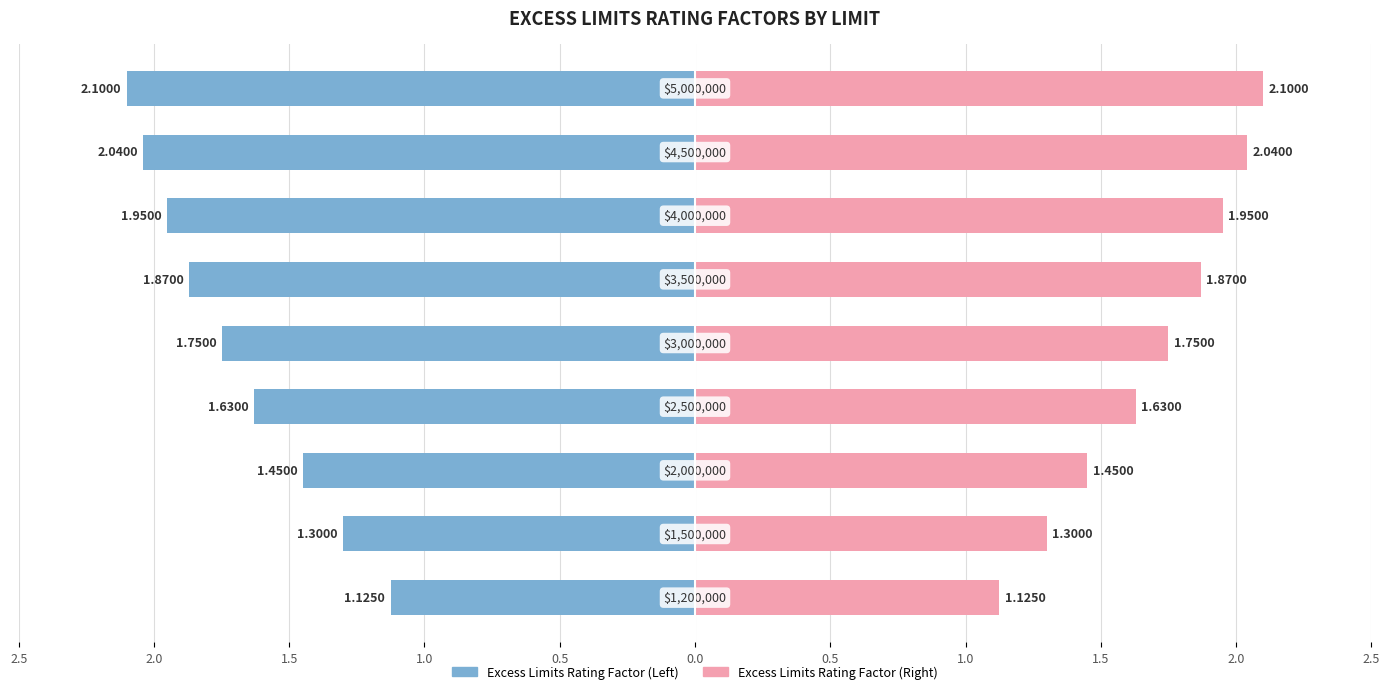

What is the average value?

1.7